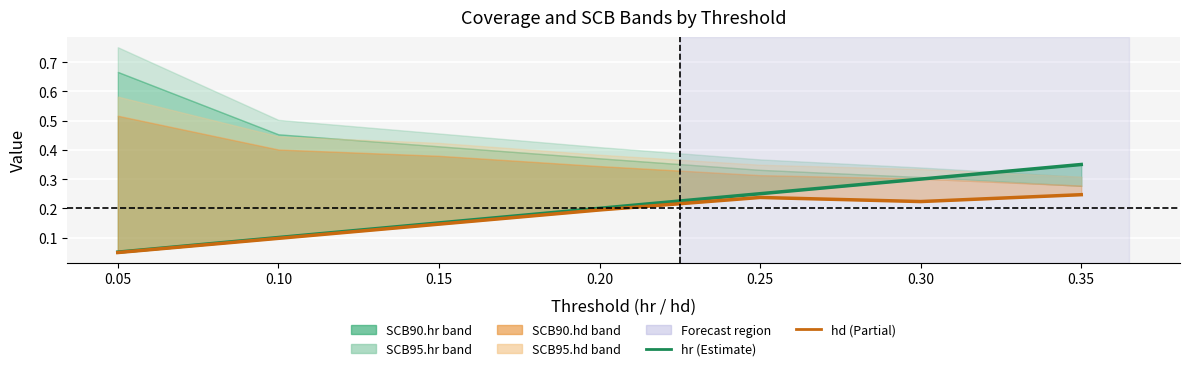

Reading left to right, what are all the values shown in this chart?

hr: 0.05=0.1	0.10=0.1	0.15=0.1	0.20=0.2	0.25=0.2	0.30=0.3	0.35=0.3
hd: 0.05=0.0	0.10=0.1	0.15=0.1	0.20=0.2	0.25=0.2	0.30=0.2	0.35=0.2